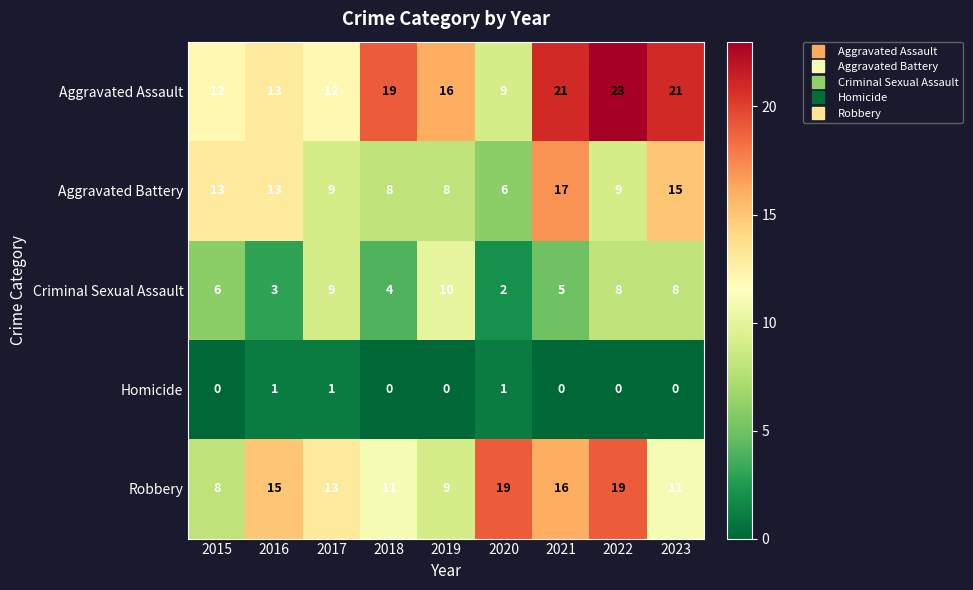

Which category has the highest value across all series?

2022